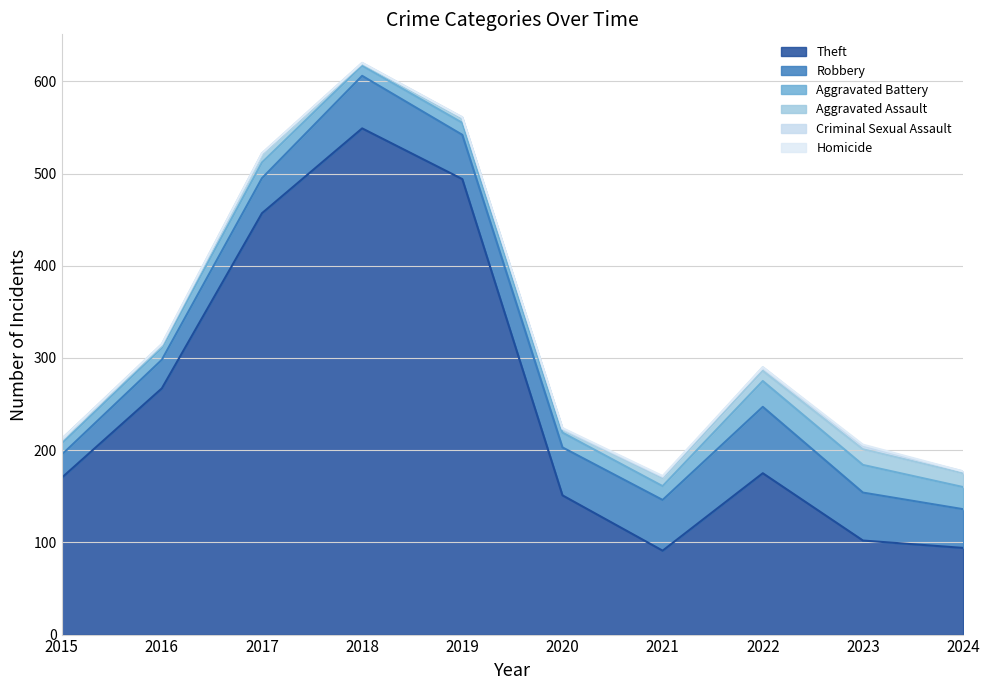

What is the highest value of the Theft series?

549